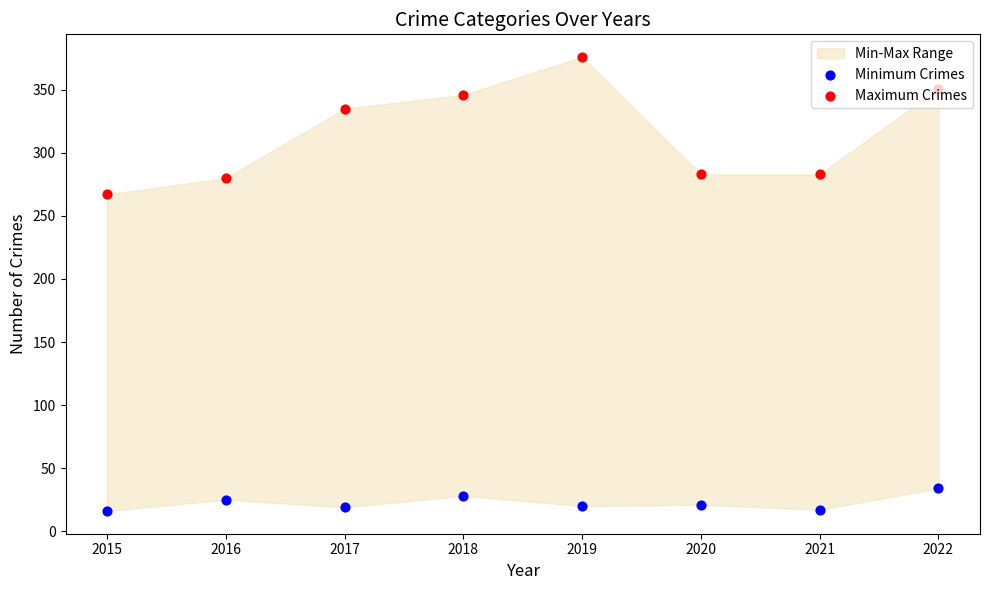

Which series reaches the minimum Y coordinate?

Minimum Crimes